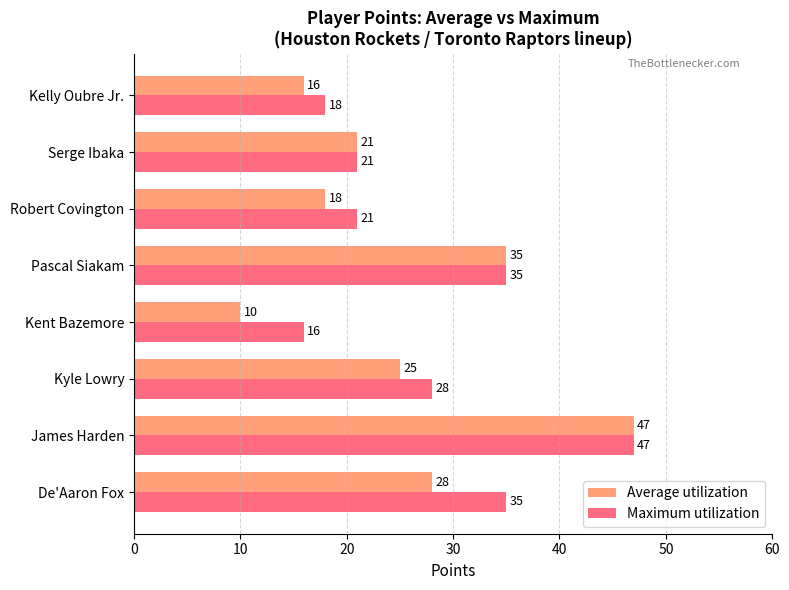

What is the difference between the second highest and minimum values in the Maximum utilization series?

19